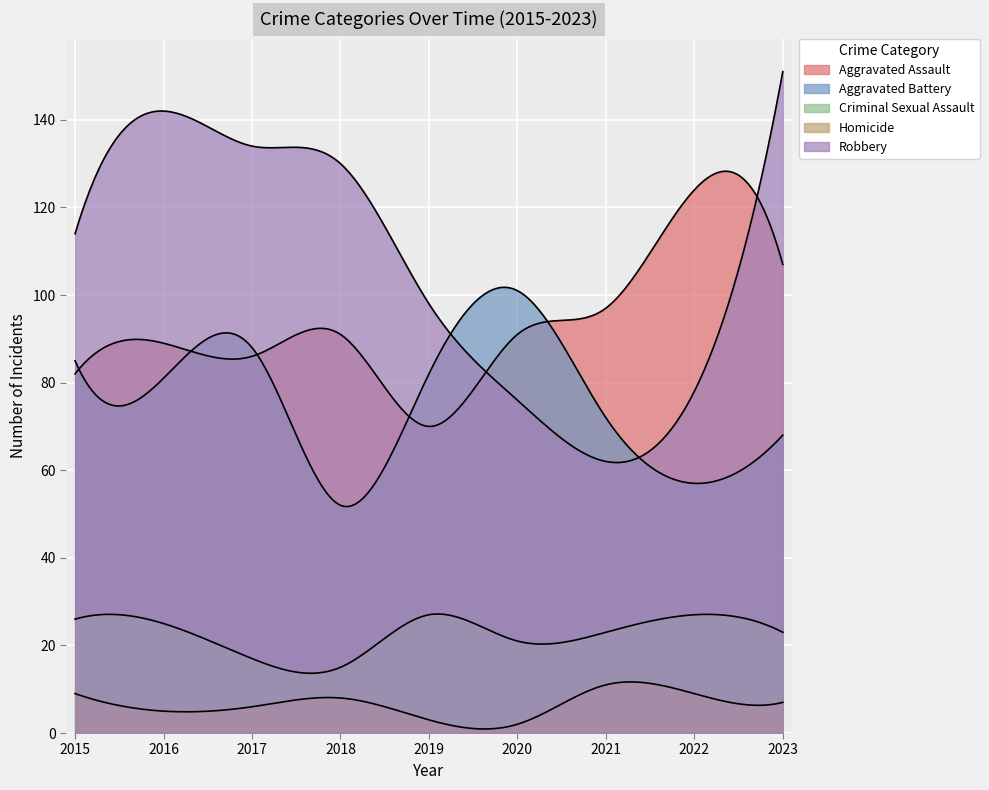

Which series changed the most between 2016 and 2021?

Robbery